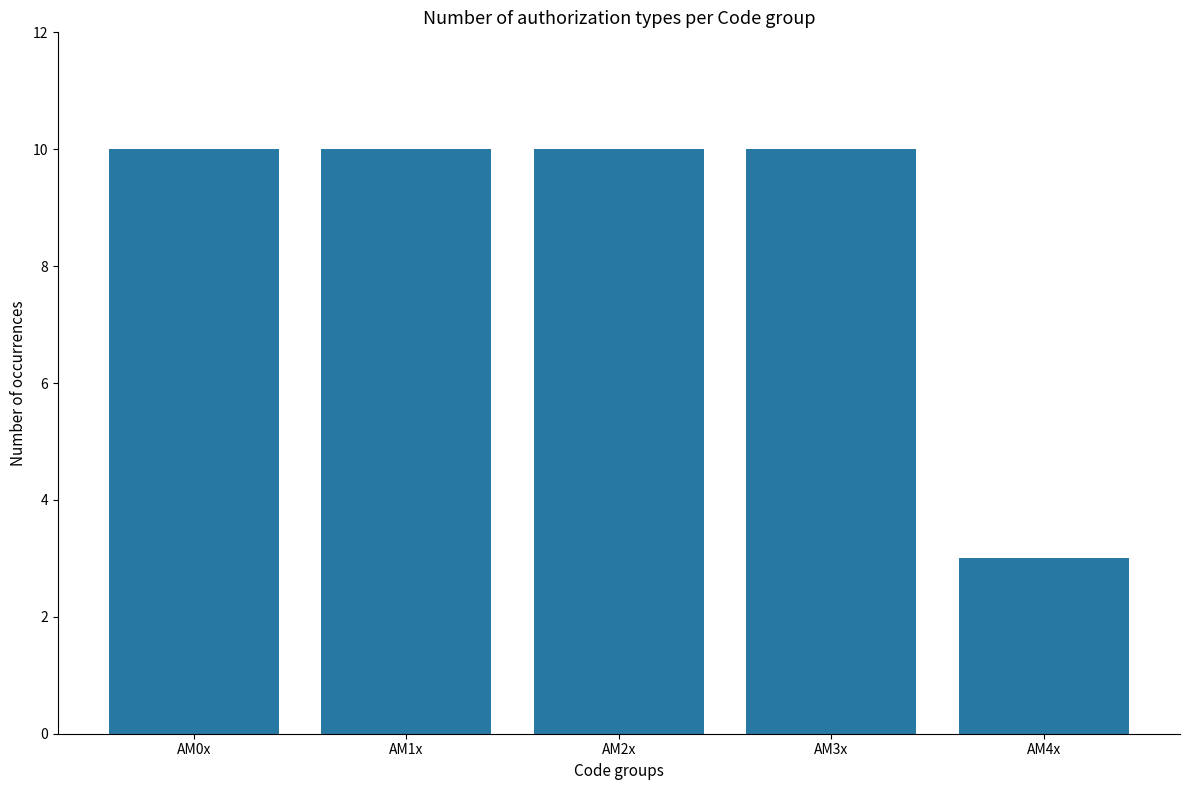

What is the difference between the second highest and minimum values?

7